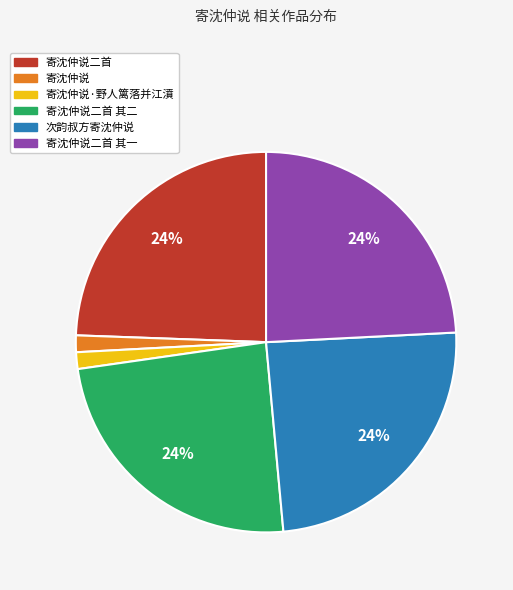

Is there any slice that represents more than half of the pie?

No